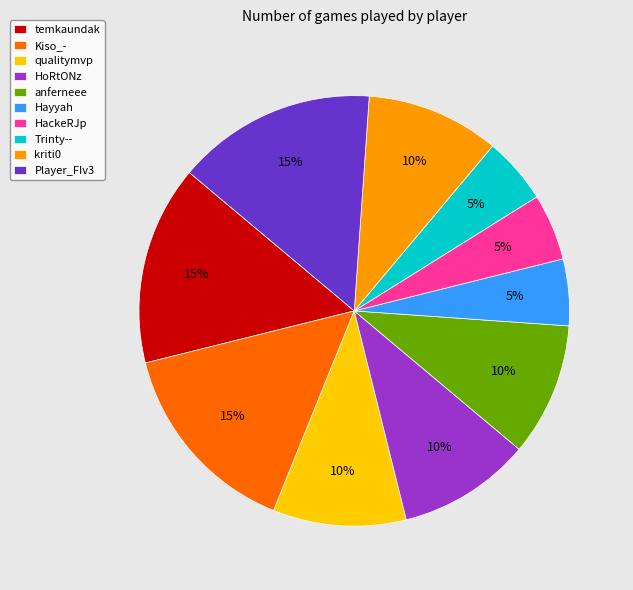

True or false: Player_FIv3 accounts for 28% of the total.

False